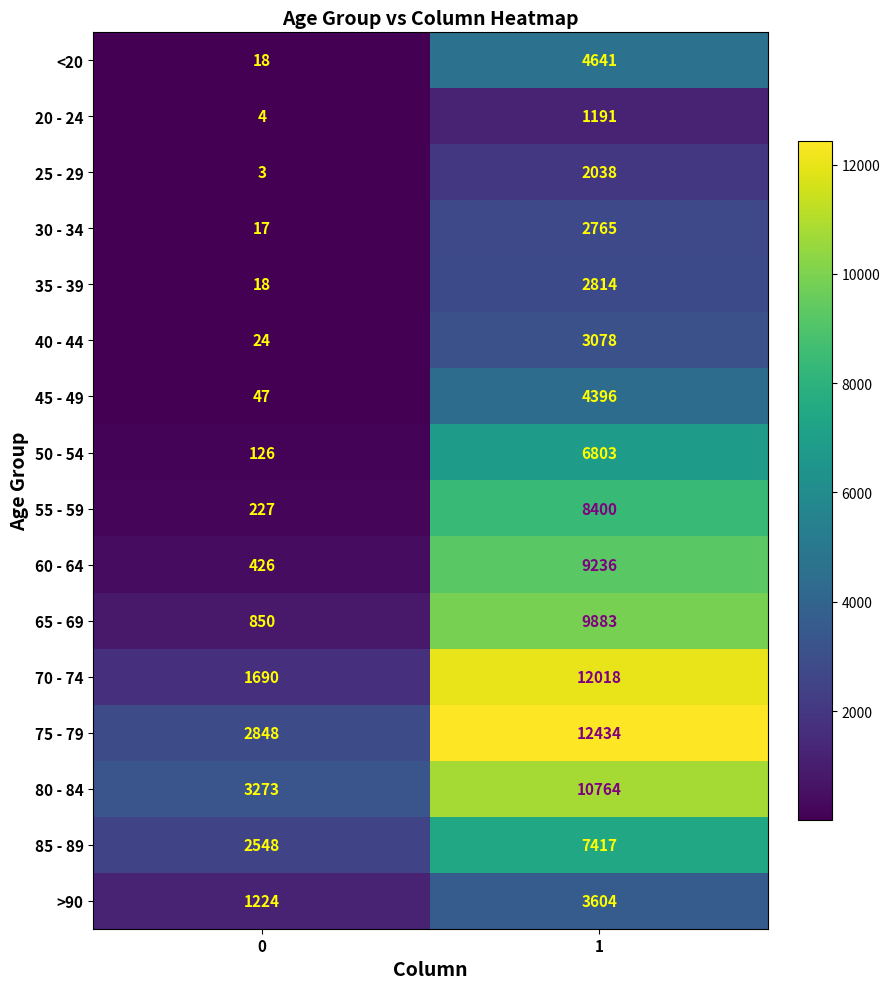

What is the minimum value shown in the chart?

3